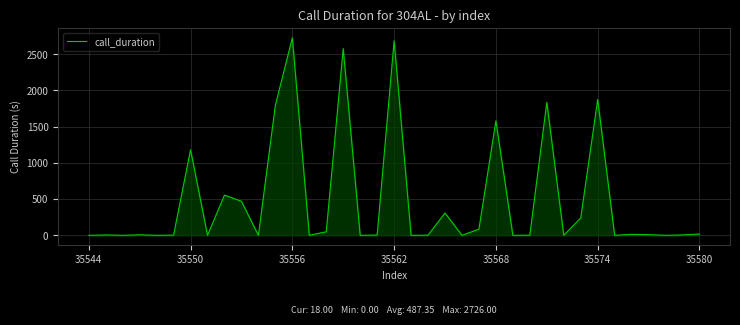

What is the sum of all values?

18032